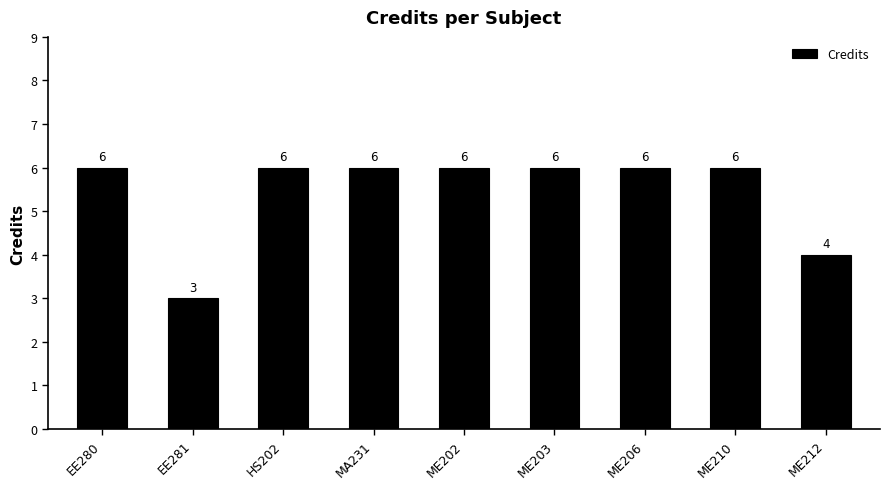

Approximately how many times larger is the value at ME212 compared to EE281?

1.3